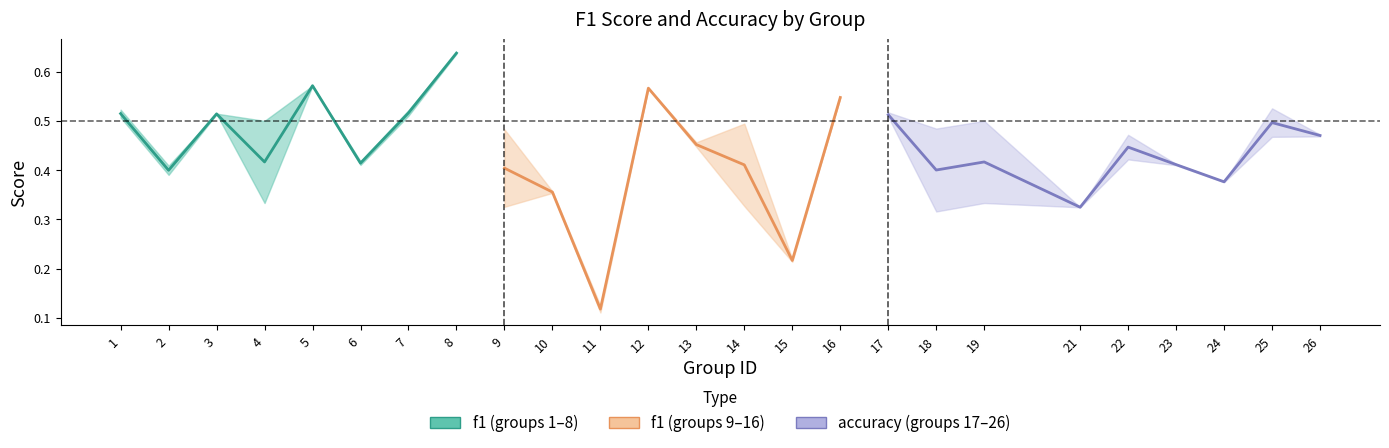

The f1 series shows 0.2 at 15. True or false?

True